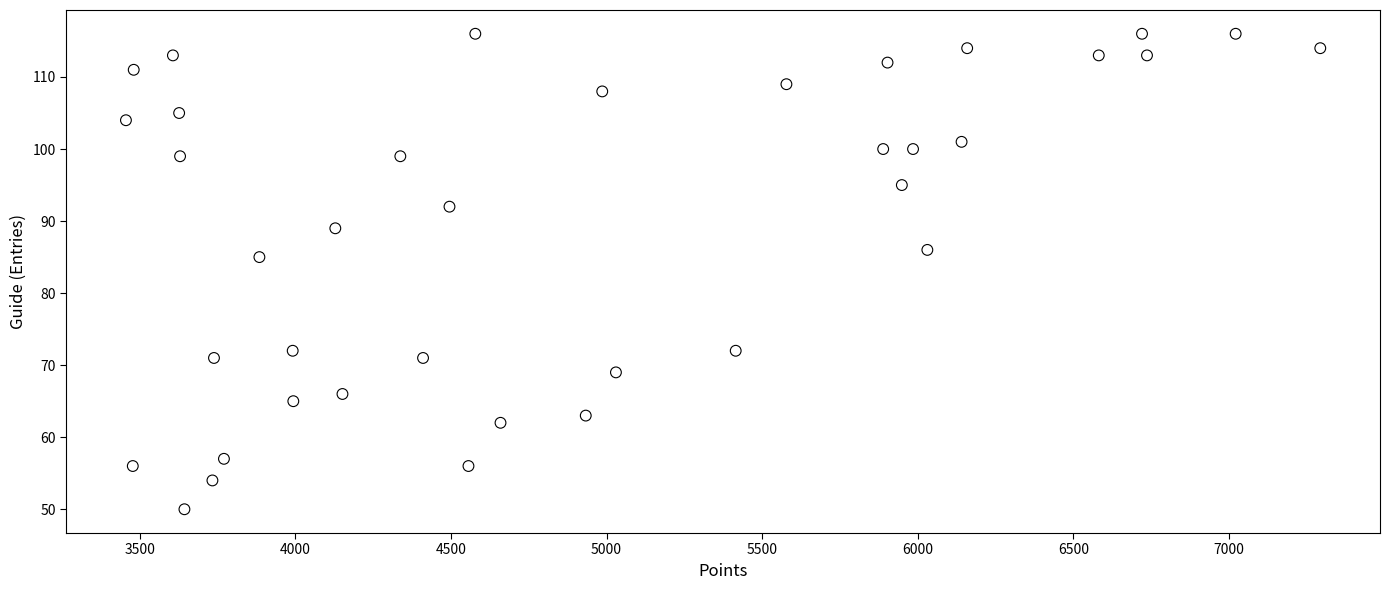

What is the range of Y values (max minus min)?

66